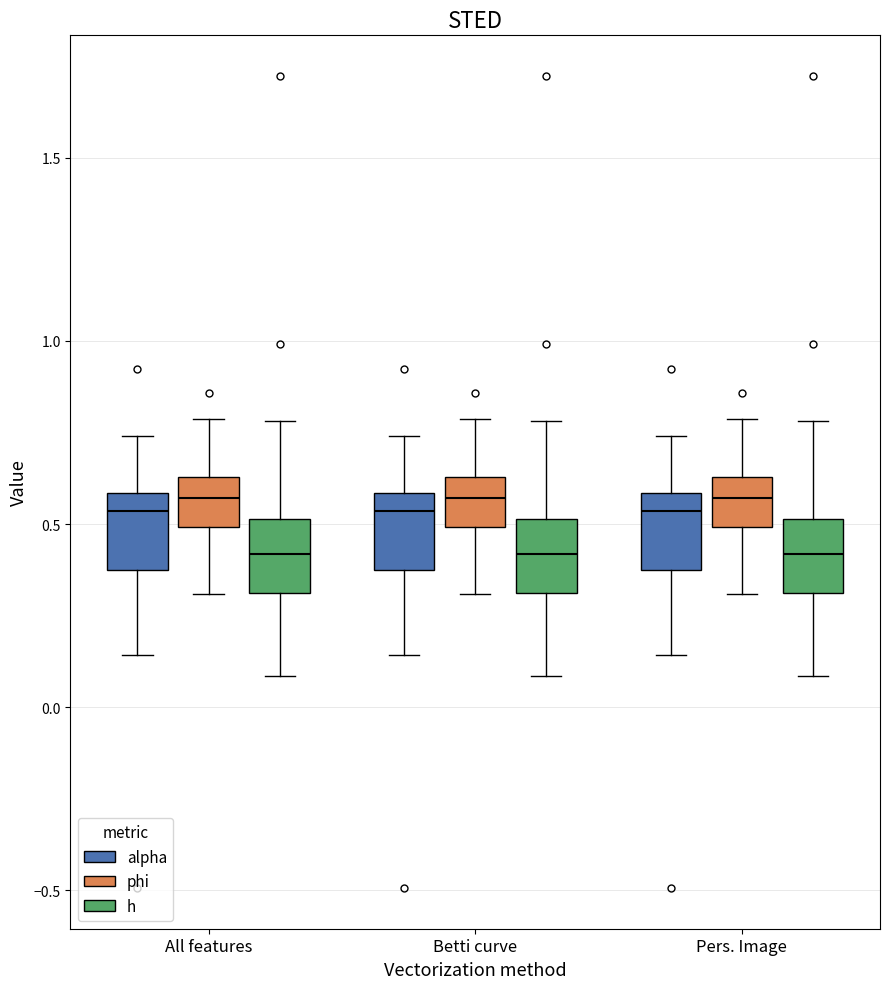

Reading left to right, transcribe this box plot: for each box, give where its median line is, the range the box spans, and where its two whiskers end, as read against the y-axis. The values are not printed on the chart, so give them approximately, as read against the axis.

All features (alpha): median 0.55, box 0.35 to 0.60, whiskers 0.15 to 0.75
All features (phi): median 0.55, box 0.50 to 0.65, whiskers 0.30 to 0.80
All features (h): median 0.40, box 0.30 to 0.50, whiskers 0.10 to 0.80
Betti curve (alpha): median 0.55, box 0.35 to 0.60, whiskers 0.15 to 0.75
Betti curve (phi): median 0.55, box 0.50 to 0.65, whiskers 0.30 to 0.80
Betti curve (h): median 0.40, box 0.30 to 0.50, whiskers 0.10 to 0.80
Pers. Image (alpha): median 0.55, box 0.35 to 0.60, whiskers 0.15 to 0.75
Pers. Image (phi): median 0.55, box 0.50 to 0.65, whiskers 0.30 to 0.80
Pers. Image (h): median 0.40, box 0.30 to 0.50, whiskers 0.10 to 0.80